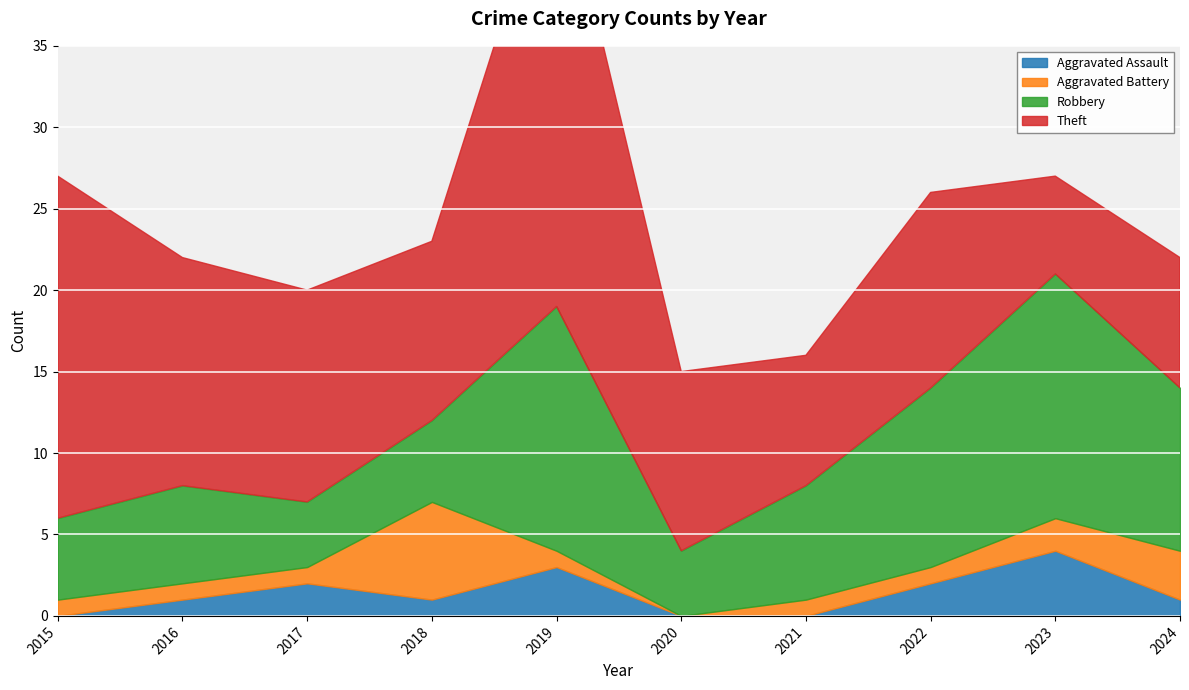

Between 2018 and 2023, which is larger?

2023